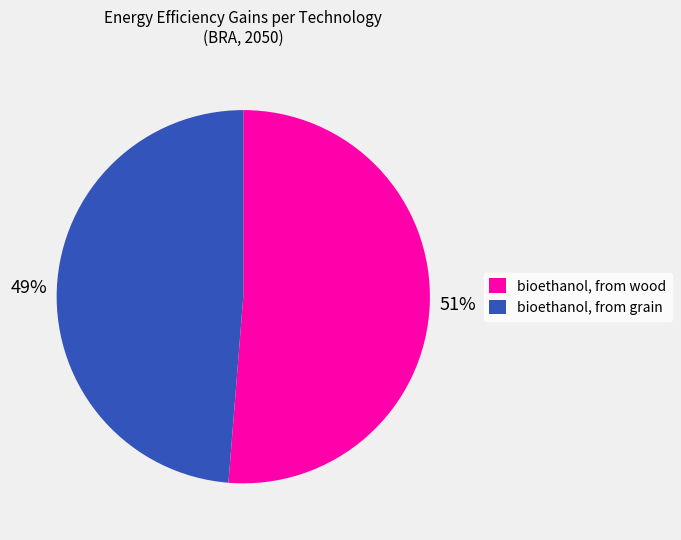

What is the majority slice?

bioethanol, from wood